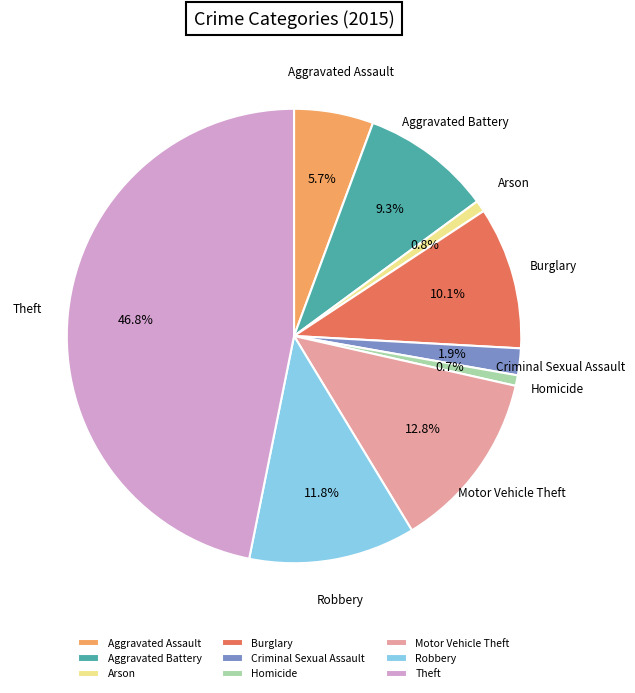

To the nearest percent, what percentage of the pie is Theft?

47%